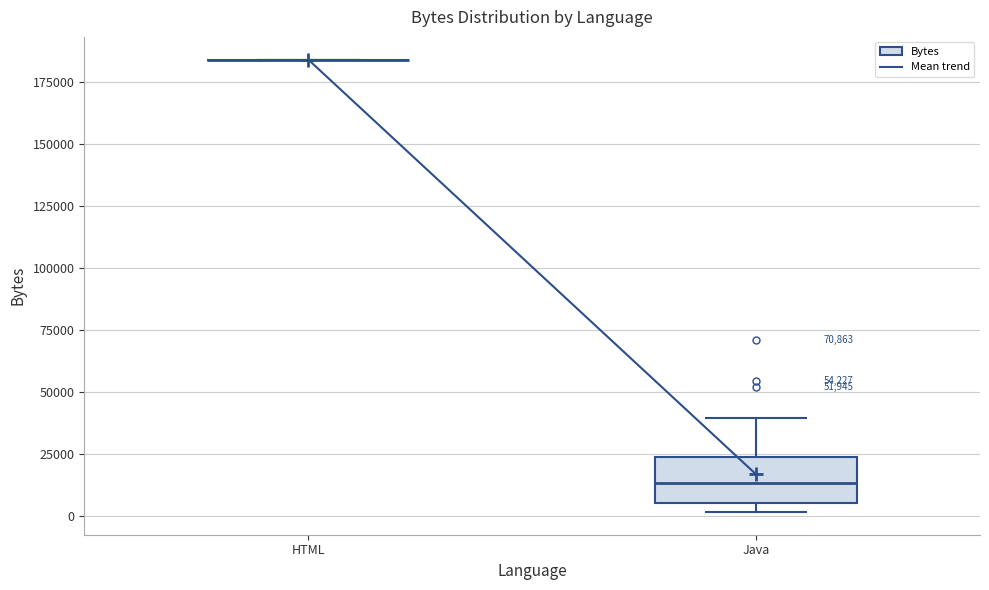

Where does the upper whisker of the box for Java end on the y-axis? The values are not printed on the chart, so give them approximately, as read against the axis.

40000